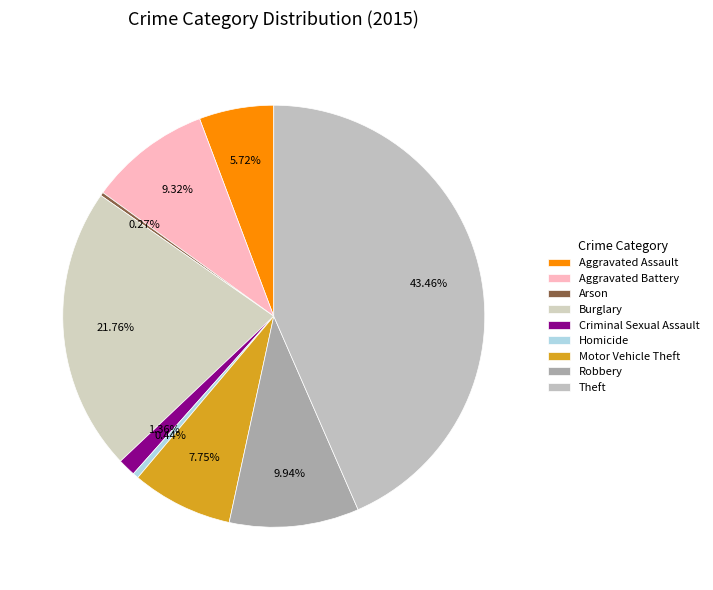

What is the change in value from Arson to Theft?

+1465